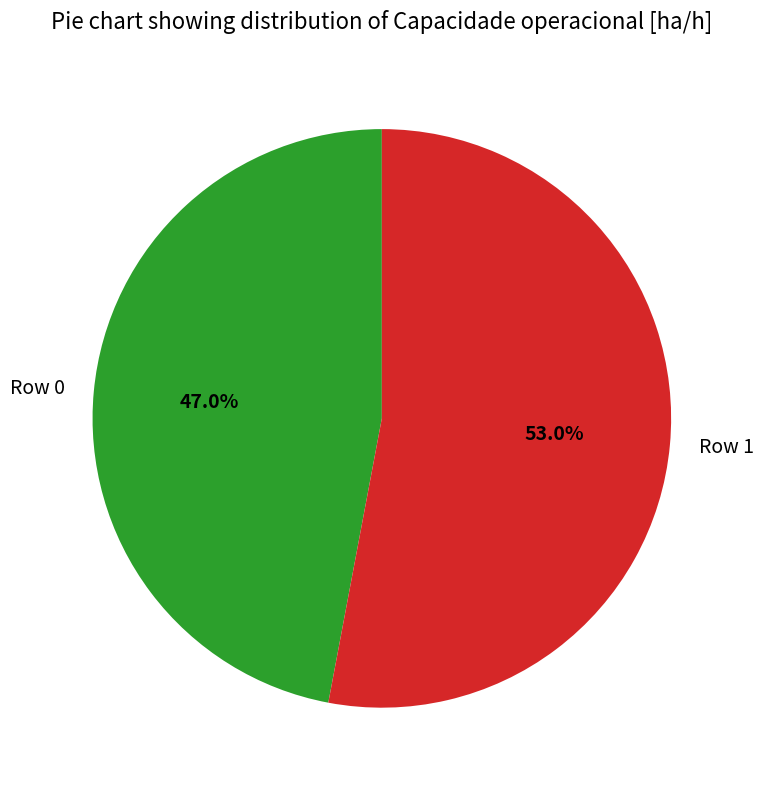

What is the total percentage of Row 1 and Row 0?

100.0%